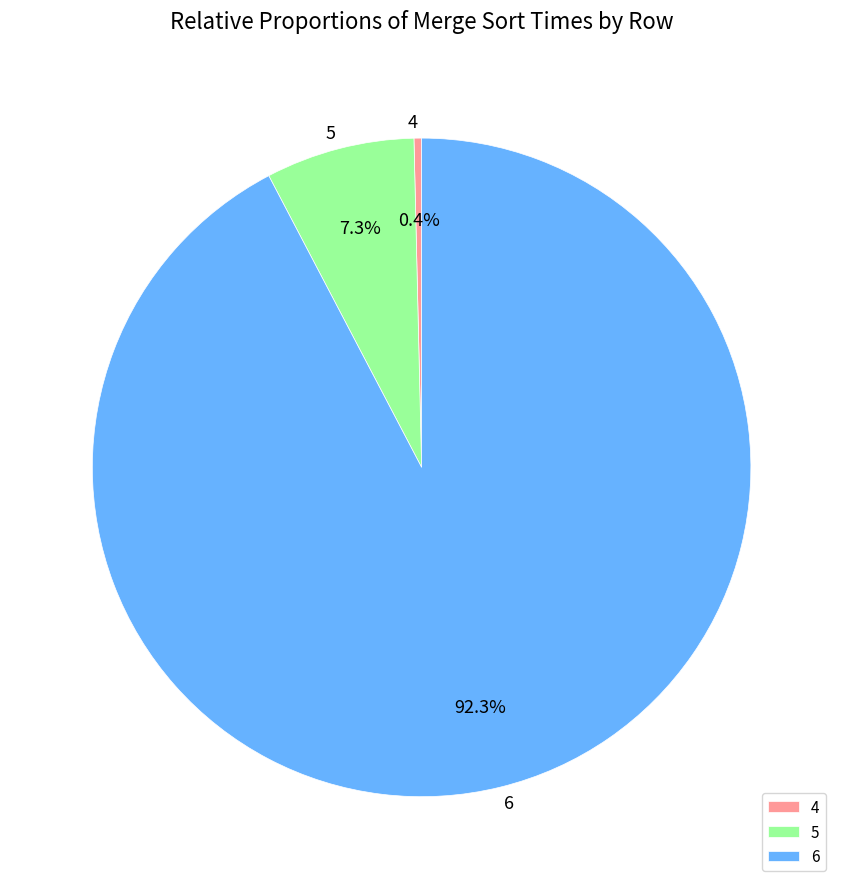

What percentage is NOT represented by 5?

92.7%